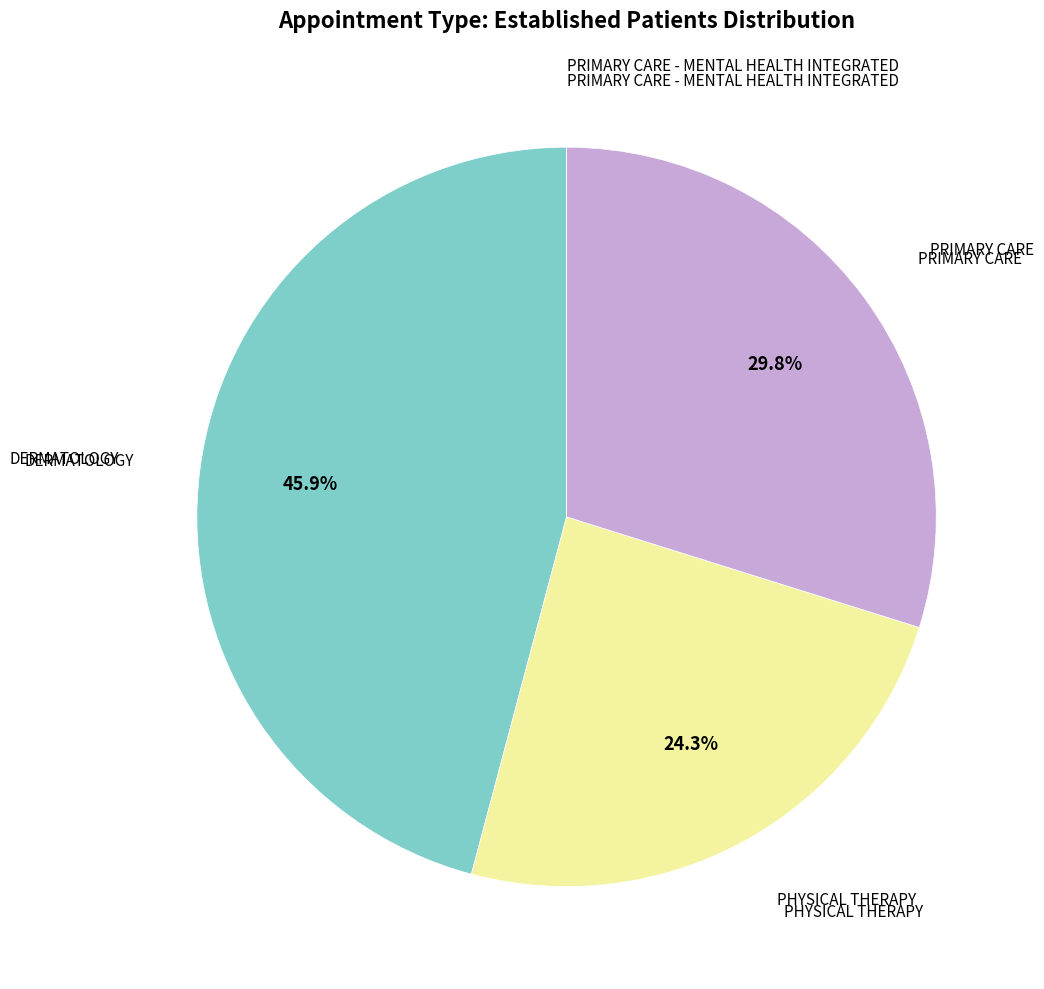

Is there any slice that represents more than half of the pie?

No